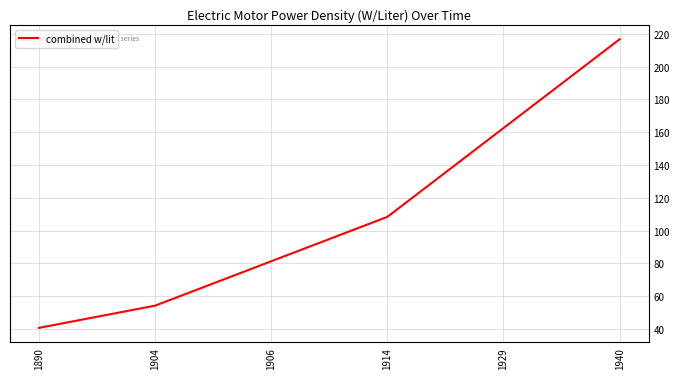

Where is the data nearest to the value 128?

1914